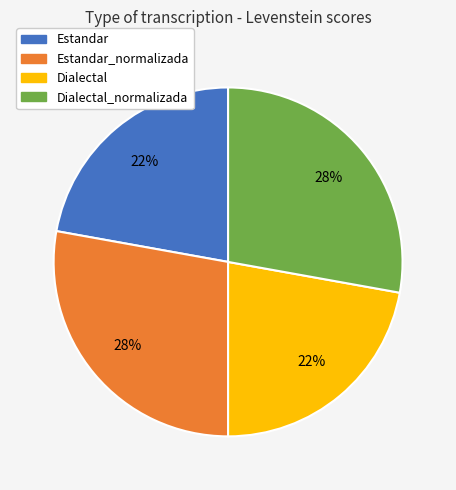

The Estandar slice represents 17% of the pie. True or false?

False